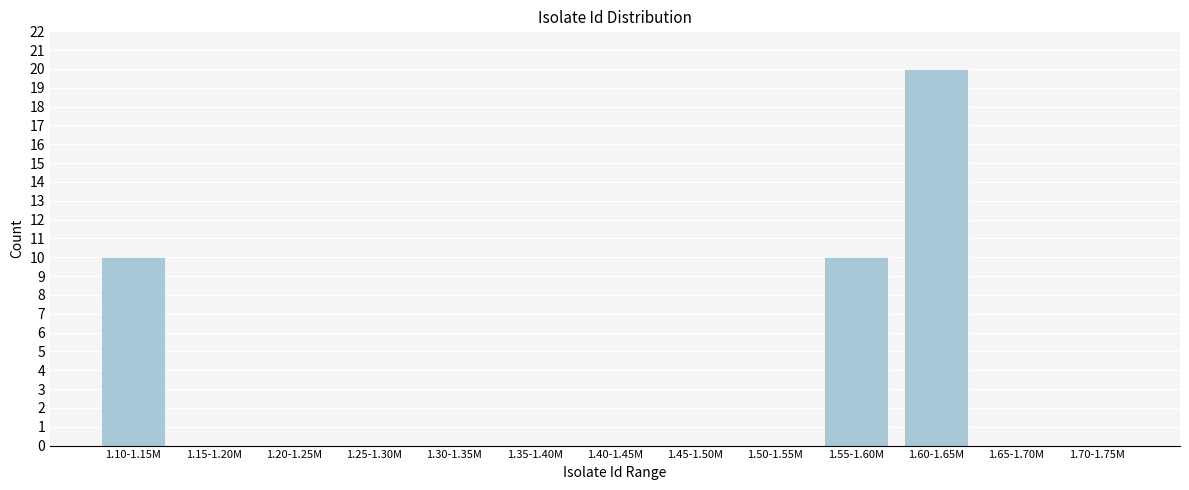

Reading left to right, transcribe all the data shown in this chart.

1.10-1.15M=10	1.15-1.20M=0	1.20-1.25M=0	1.25-1.30M=0	1.30-1.35M=0	1.35-1.40M=0	1.40-1.45M=0	1.45-1.50M=0	1.50-1.55M=0	1.55-1.60M=10	1.60-1.65M=20	1.65-1.70M=0	1.70-1.75M=0